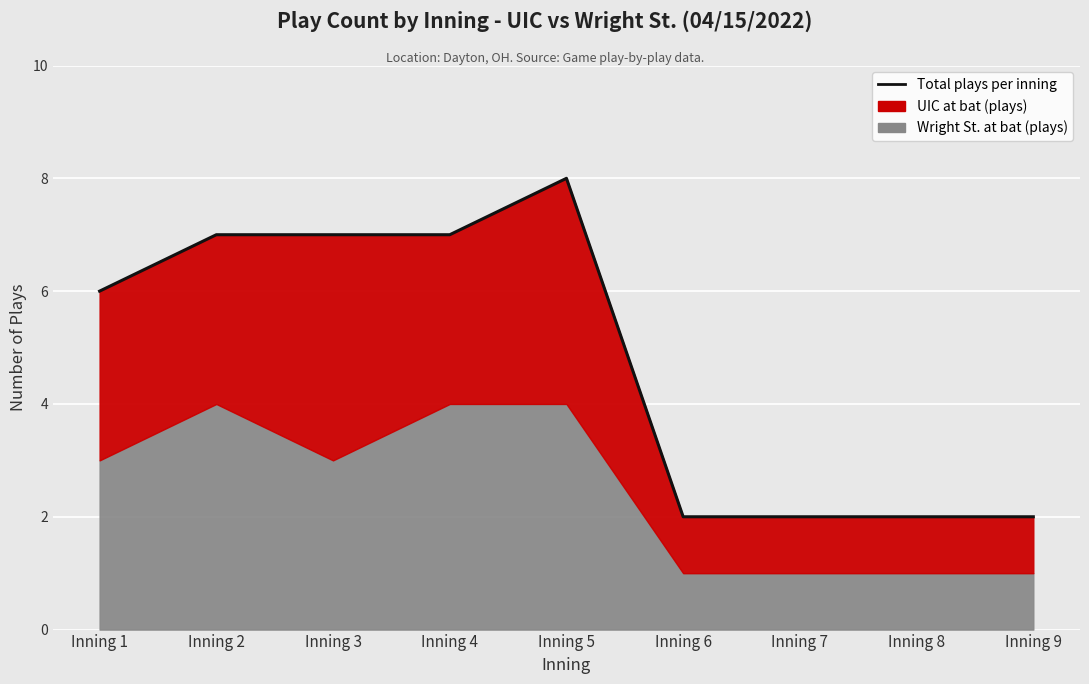

What is the difference between the maximum and minimum values?

6